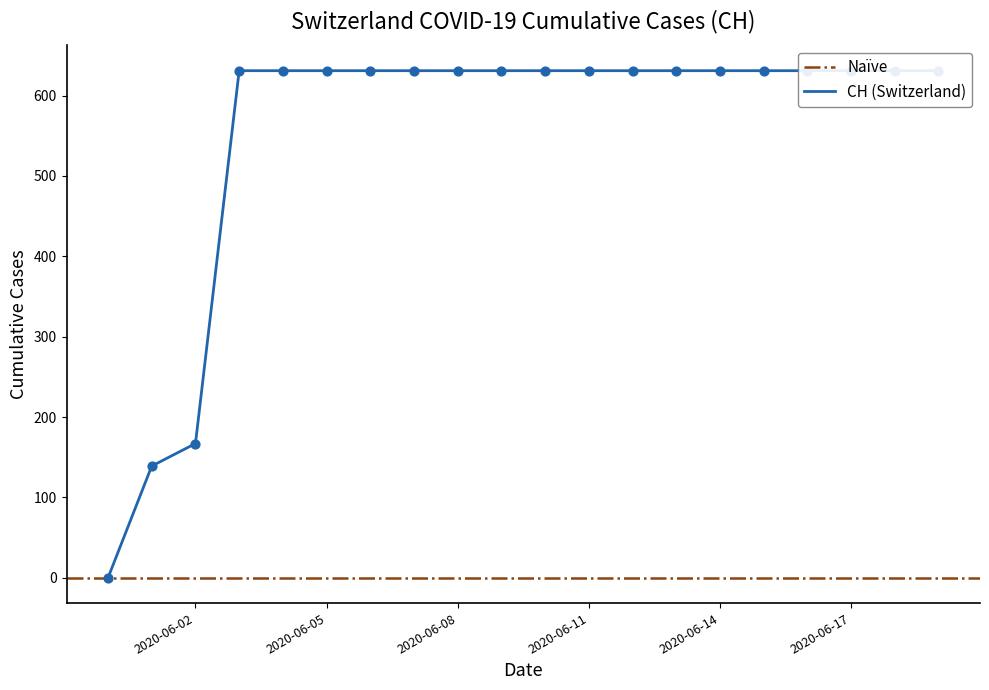

Approximately how many times larger is the value at 2020-06-18 compared to 2020-06-16?

1.0